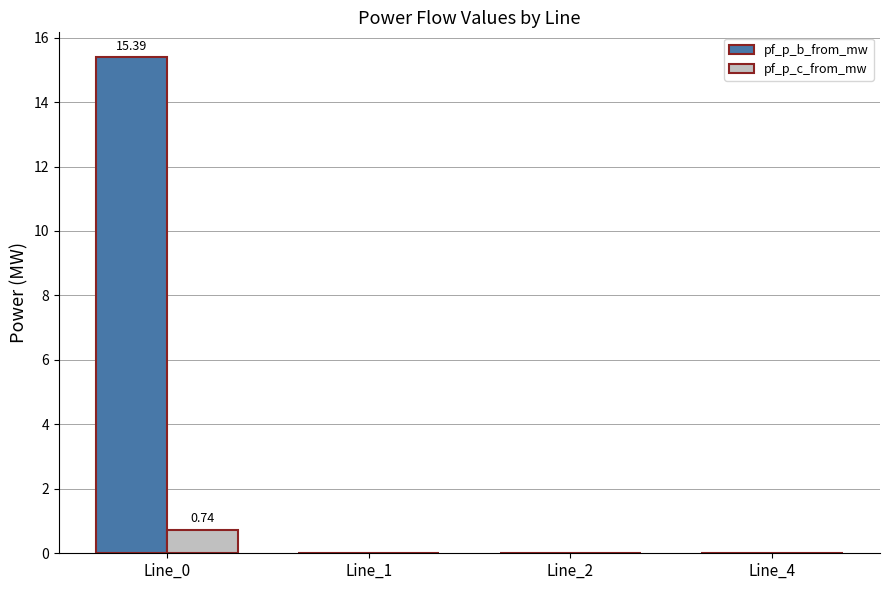

Between Line_0 and Line_1, which series saw the biggest shift?

pf_p_b_from_mw